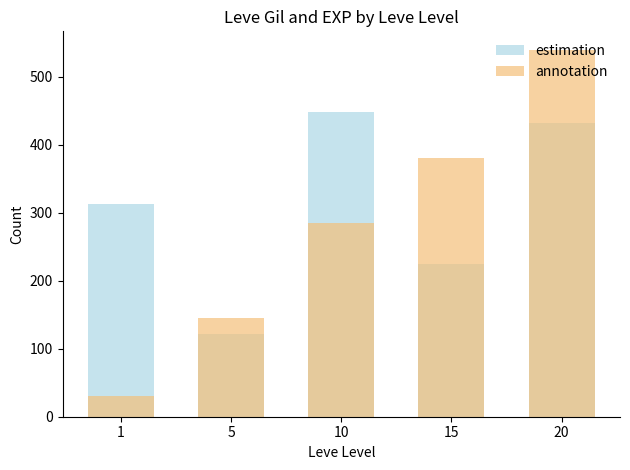

Which series has the largest total across all categories?

estimation